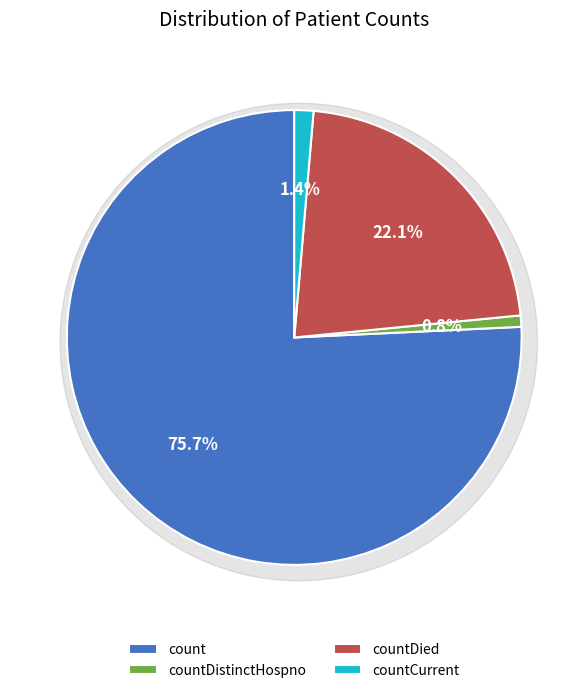

True or false: countDistinctHospno accounts for 1% of the total.

True